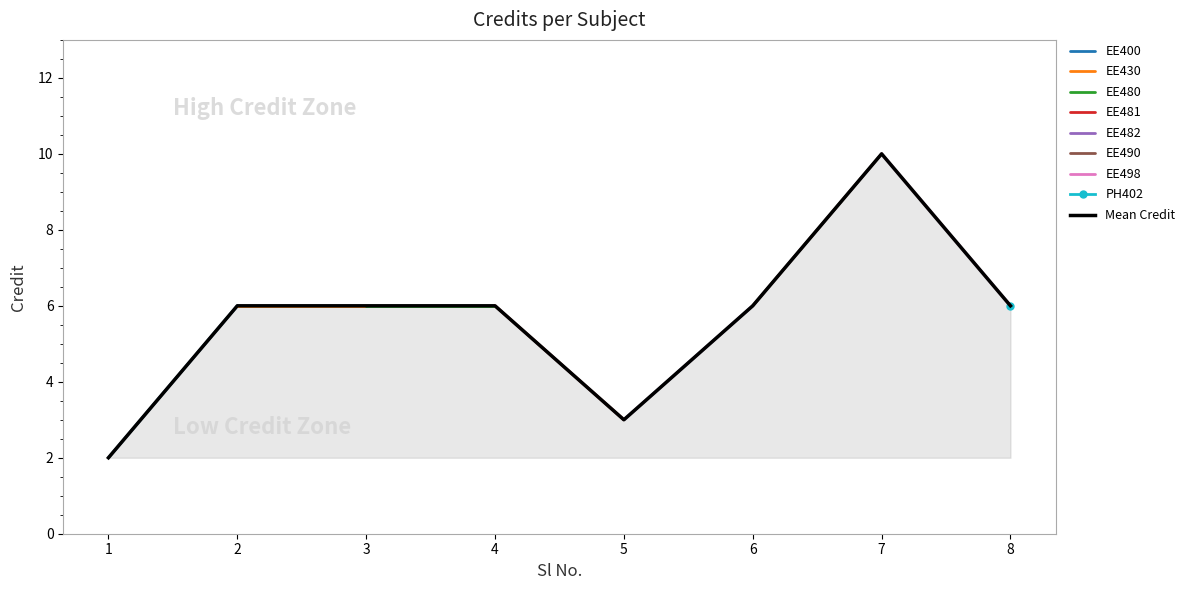

What is the average value?

6